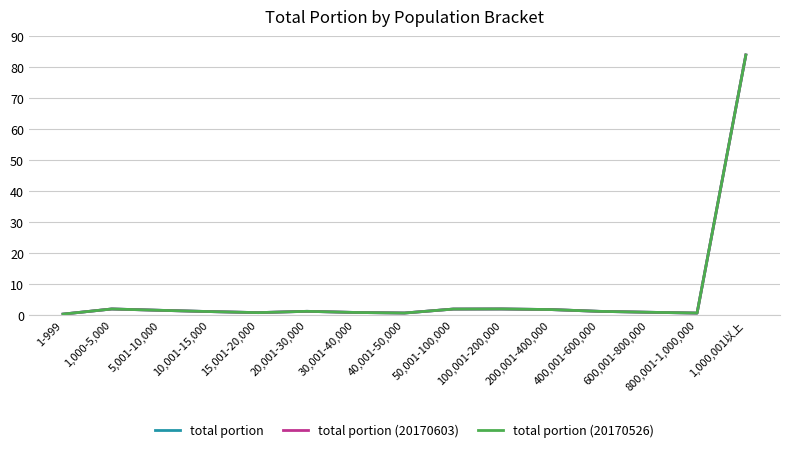

Which category has the highest value across all series?

1,000,001以上